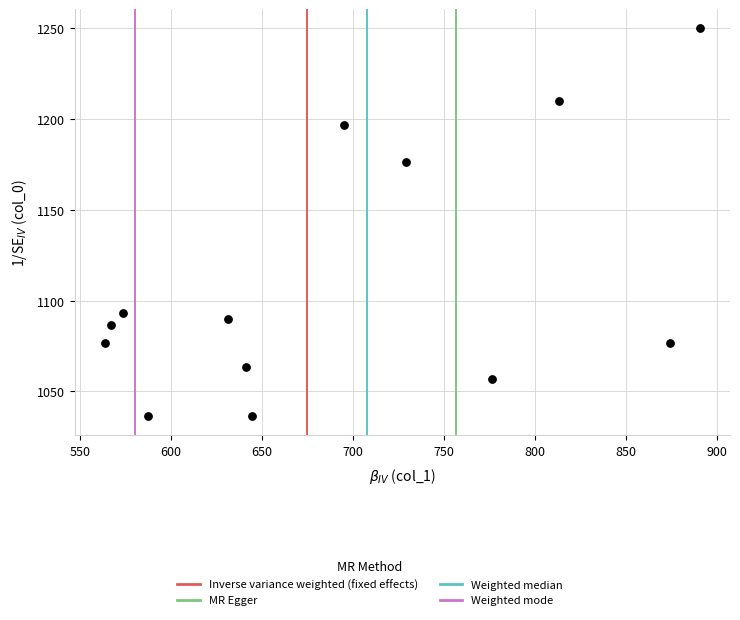

What is the range of X values (max minus min)?

327.4